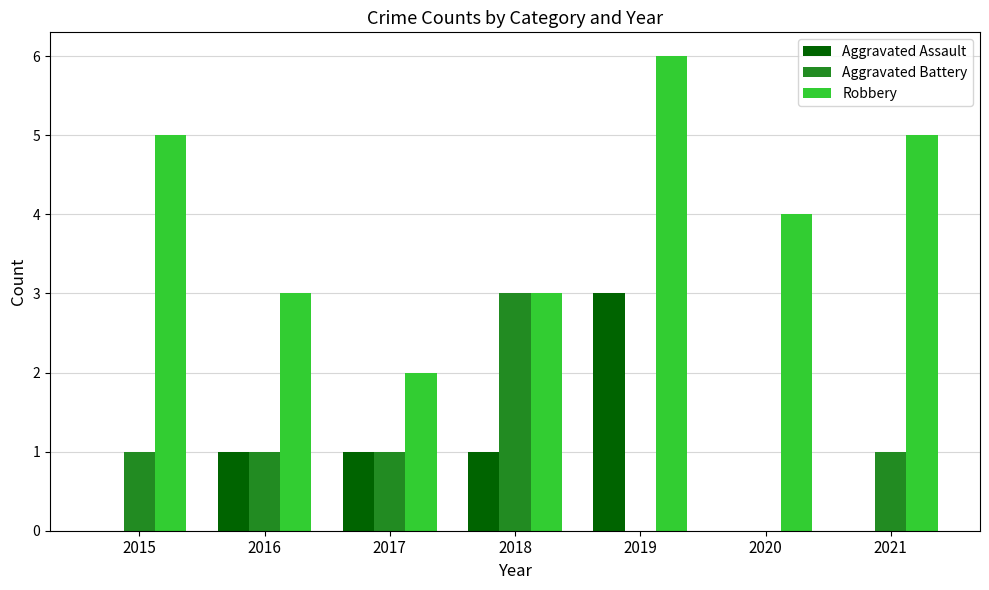

What is the difference between the Robbery values at 2019 and 2018?

3